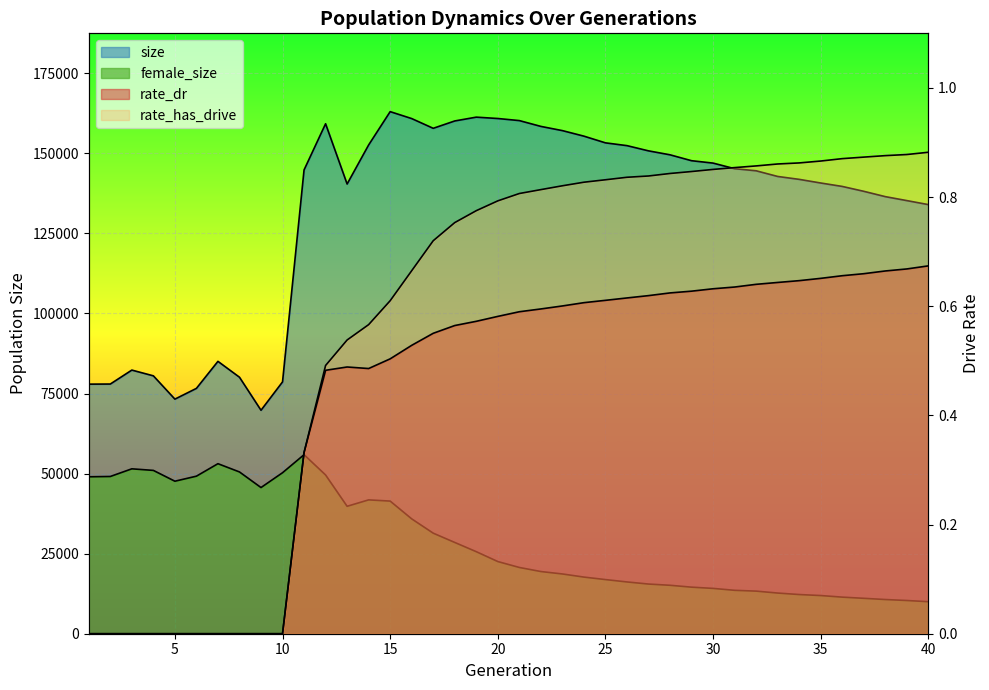

What is the maximum value for size?

163006.0